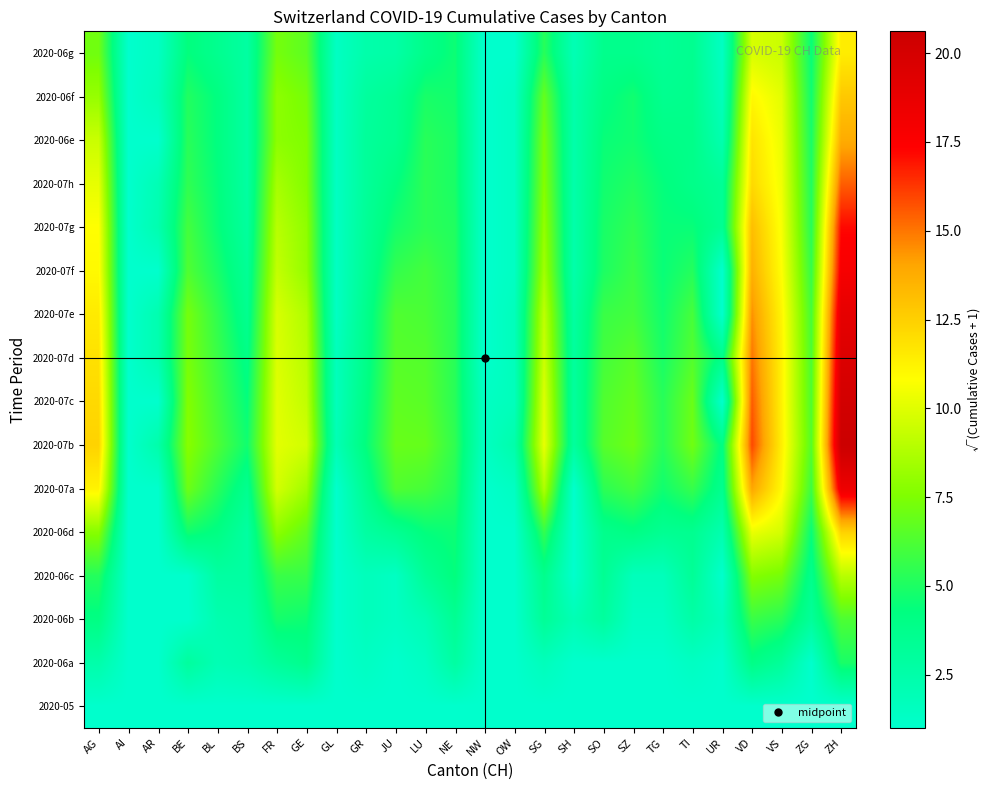

Reading left to right, list all the values displayed in this chart.

2020-05: AG=1.0	AI=1.0	AR=1.0	BE=1.0	BL=1.0	BS=1.0	FR=1.0	GE=1.0	GL=1.0	GR=1.0	JU=1.0	LU=1.0	NE=1.0	NW=1.0	OW=1.0	SG=1.0	SH=1.0	SO=1.0	SZ=1.0	TG=1.0	TI=1.0	UR=1.0	VD=1.0	VS=1.0	ZG=1.0	ZH=1.0
2020-06a: AG=2.4	AI=1.0	AR=1.0	BE=3.0	BL=2.0	BS=2.2	FR=3.2	GE=3.7	GL=1.0	GR=1.4	JU=1.0	LU=1.4	NE=2.8	NW=1.0	OW=1.0	SG=1.7	SH=1.0	SO=1.0	SZ=1.0	TG=1.0	TI=1.4	UR=1.0	VD=4.0	VS=3.2	ZG=1.0	ZH=4.9
2020-06b: AG=4.1	AI=1.0	AR=1.0	BE=1.0	BL=2.2	BS=2.4	FR=4.8	GE=4.6	GL=1.0	GR=1.7	JU=1.4	LU=2.0	NE=3.5	NW=1.0	OW=1.0	SG=3.3	SH=2.0	SO=3.0	SZ=1.4	TG=1.4	TI=2.6	UR=1.7	VD=5.7	VS=5.3	ZG=3.2	ZH=6.2
2020-06c: AG=5.2	AI=1.0	AR=1.0	BE=1.0	BL=2.8	BS=2.8	FR=5.7	GE=5.7	GL=1.0	GR=1.7	JU=1.4	LU=3.3	NE=4.4	NW=1.0	OW=1.0	SG=3.7	SH=1.0	SO=3.5	SZ=1.7	TG=1.7	TI=3.3	UR=1.0	VD=7.7	VS=7.3	ZG=3.7	ZH=9.0
2020-06d: AG=7.7	AI=1.0	AR=1.0	BE=4.7	BL=4.1	BS=2.8	FR=7.9	GE=6.7	GL=1.0	GR=2.8	JU=3.5	LU=4.4	NE=4.6	NW=1.0	OW=1.0	SG=5.6	SH=1.0	SO=3.7	SZ=4.1	TG=3.5	TI=3.6	UR=2.2	VD=10.3	VS=9.7	ZG=4.5	ZH=12.4
2020-07a: AG=11.2	AI=1.0	AR=1.0	BE=7.1	BL=5.3	BS=3.6	FR=9.7	GE=8.4	GL=1.0	GR=3.6	JU=6.3	LU=6.1	NE=5.2	NW=1.0	OW=1.4	SG=8.8	SH=1.0	SO=5.4	SZ=6.0	TG=4.7	TI=5.7	UR=3.6	VD=14.0	VS=11.0	ZG=5.8	ZH=18.4
2020-07b: AG=12.4	AI=1.0	AR=2.4	BE=7.7	BL=6.2	BS=4.7	FR=10.1	GE=9.6	GL=2.0	GR=4.4	JU=6.9	LU=6.9	NE=5.5	NW=1.4	OW=2.4	SG=10.2	SH=3.0	SO=6.5	SZ=7.1	TG=5.3	TI=7.1	UR=4.1	VD=15.9	VS=11.4	ZG=6.5	ZH=20.6
2020-07c: AG=12.2	AI=1.0	AR=1.0	BE=7.6	BL=6.0	BS=4.4	FR=10.0	GE=9.2	GL=1.7	GR=4.1	JU=6.7	LU=6.6	NE=5.3	NW=1.4	OW=1.7	SG=9.9	SH=3.0	SO=6.3	SZ=6.9	TG=5.3	TI=7.0	UR=1.0	VD=15.5	VS=11.3	ZG=6.3	ZH=20.1
2020-07d: AG=11.9	AI=1.0	AR=2.2	BE=7.3	BL=5.7	BS=4.0	FR=9.9	GE=9.0	GL=1.7	GR=3.9	JU=6.5	LU=6.4	NE=5.3	NW=1.0	OW=1.7	SG=9.5	SH=3.0	SO=6.0	SZ=6.6	TG=4.9	TI=6.4	UR=3.9	VD=15.0	VS=11.3	ZG=6.2	ZH=19.6
2020-07e: AG=11.5	AI=1.0	AR=2.2	BE=7.3	BL=5.5	BS=3.6	FR=9.8	GE=8.8	GL=1.4	GR=3.7	JU=6.3	LU=6.2	NE=5.3	NW=1.0	OW=1.7	SG=9.2	SH=2.8	SO=5.7	SZ=6.0	TG=4.7	TI=6.1	UR=1.0	VD=14.5	VS=11.1	ZG=6.1	ZH=18.9
2020-07f: AG=11.0	AI=1.0	AR=1.0	BE=6.3	BL=4.9	BS=3.3	FR=9.3	GE=8.1	GL=1.4	GR=3.5	JU=5.6	LU=6.0	NE=5.2	NW=1.0	OW=1.4	SG=8.4	SH=2.4	SO=5.0	SZ=5.7	TG=4.5	TI=5.2	UR=1.0	VD=13.6	VS=10.8	ZG=5.7	ZH=17.8
2020-07g: AG=10.8	AI=1.0	AR=2.2	BE=6.0	BL=4.5	BS=3.0	FR=9.0	GE=7.9	GL=1.4	GR=3.3	JU=4.8	LU=5.4	NE=5.1	NW=1.0	OW=1.4	SG=8.1	SH=2.4	SO=4.9	SZ=5.5	TG=4.5	TI=4.5	UR=3.5	VD=13.2	VS=10.6	ZG=5.3	ZH=17.2
2020-07h: AG=10.2	AI=1.0	AR=2.0	BE=5.5	BL=4.4	BS=2.8	FR=8.5	GE=7.6	GL=1.4	GR=3.2	JU=4.2	LU=5.4	NE=4.9	NW=1.0	OW=1.4	SG=7.7	SH=2.4	SO=4.7	SZ=5.1	TG=4.4	TI=3.9	UR=3.3	VD=12.2	VS=10.4	ZG=5.1	ZH=15.5
2020-06e: AG=9.4	AI=1.0	AR=1.0	BE=5.3	BL=4.2	BS=2.8	FR=7.9	GE=7.5	GL=1.4	GR=3.2	JU=3.6	LU=5.3	NE=4.9	NW=1.0	OW=1.4	SG=7.4	SH=2.4	SO=4.5	SZ=4.7	TG=4.0	TI=3.9	UR=2.2	VD=11.8	VS=10.3	ZG=4.9	ZH=13.8
2020-06f: AG=8.1	AI=1.0	AR=1.7	BE=5.1	BL=4.2	BS=2.8	FR=7.9	GE=7.3	GL=1.4	GR=3.0	JU=3.5	LU=4.9	NE=4.7	NW=1.0	OW=1.4	SG=6.9	SH=2.4	SO=4.1	SZ=4.7	TG=3.6	TI=3.7	UR=1.7	VD=11.0	VS=10.1	ZG=4.7	ZH=12.8
2020-06g: AG=7.1	AI=1.0	AR=1.4	BE=4.4	BL=3.6	BS=2.8	FR=7.3	GE=6.6	GL=1.4	GR=2.4	JU=2.6	LU=3.9	NE=4.6	NW=1.0	OW=1.0	SG=5.3	SH=2.0	SO=3.7	SZ=3.7	TG=3.3	TI=3.6	UR=1.4	VD=9.8	VS=9.4	ZG=4.5	ZH=11.4